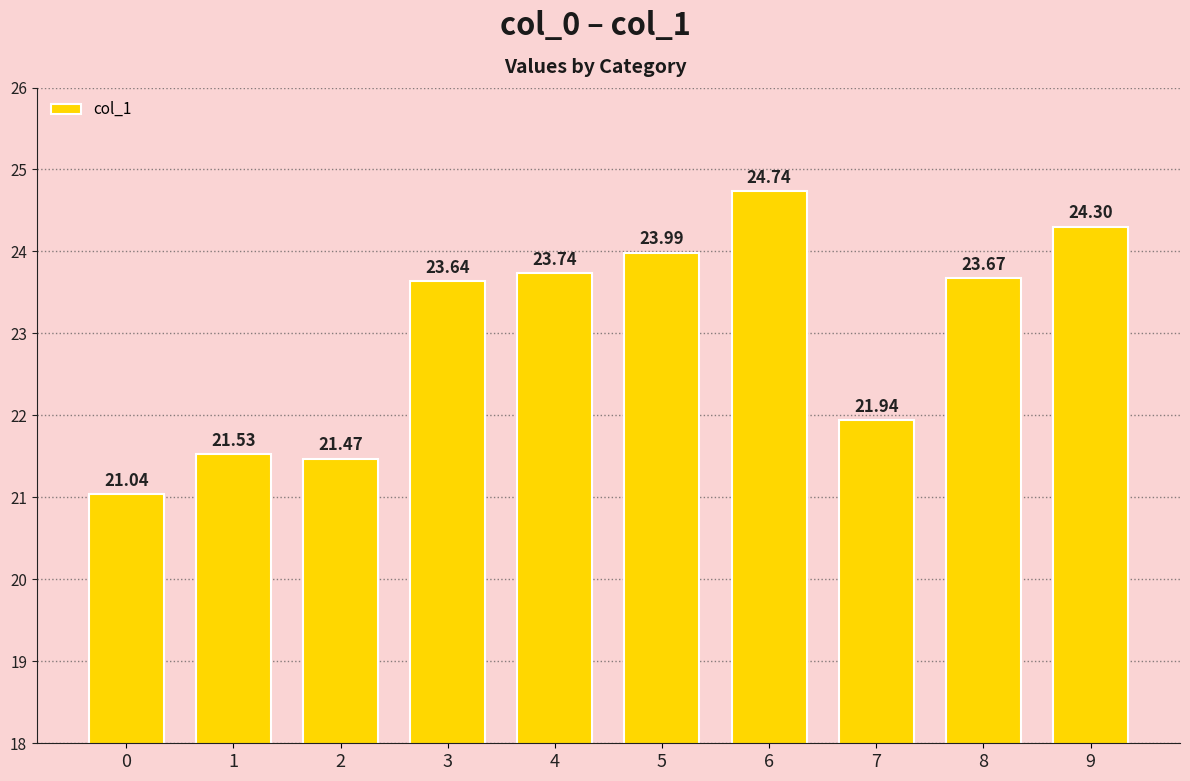

How many values are below 23?

4